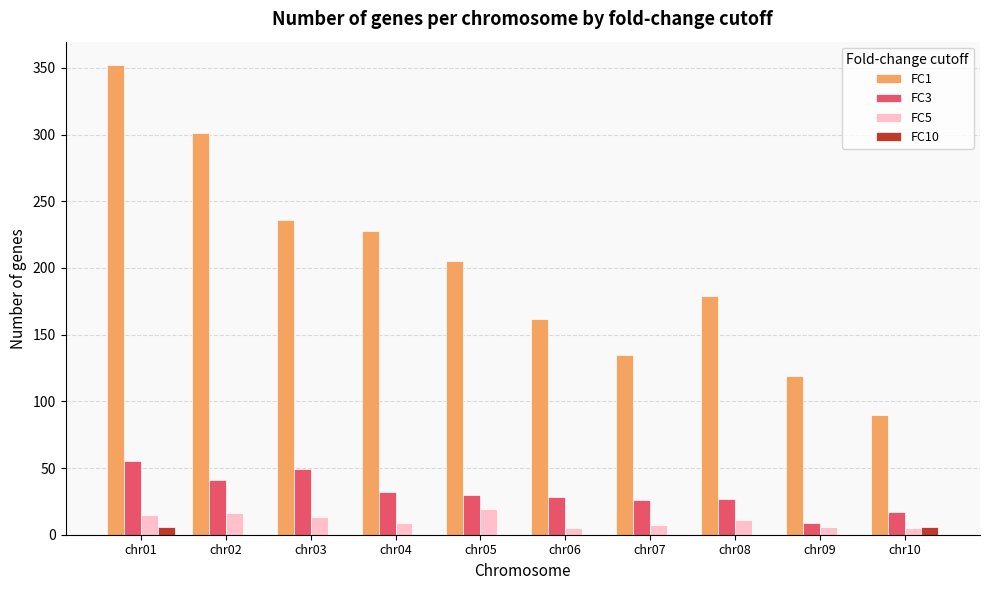

What is the greatest value displayed?

352